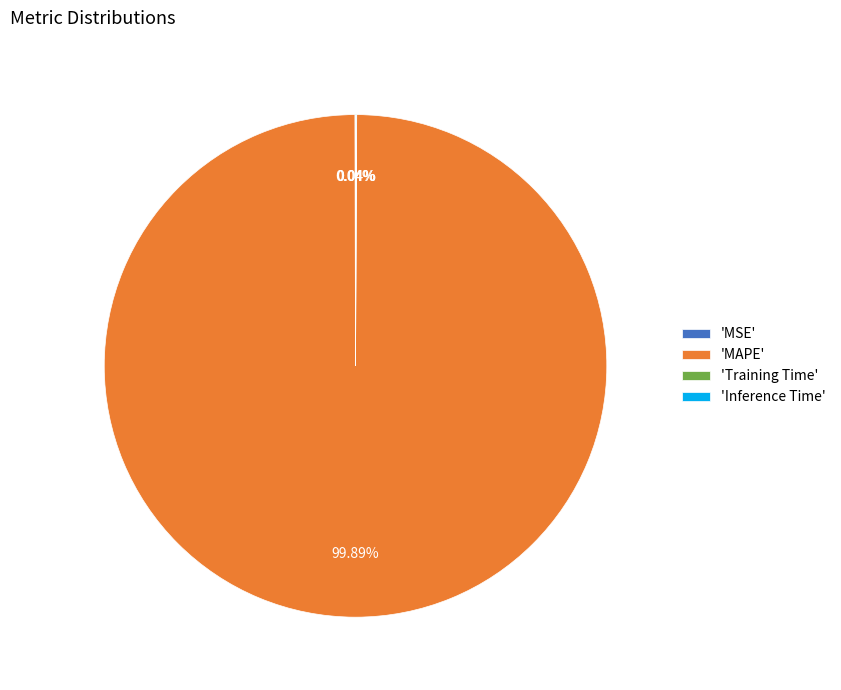

Which slice represents more than half of the pie?

'MAPE'